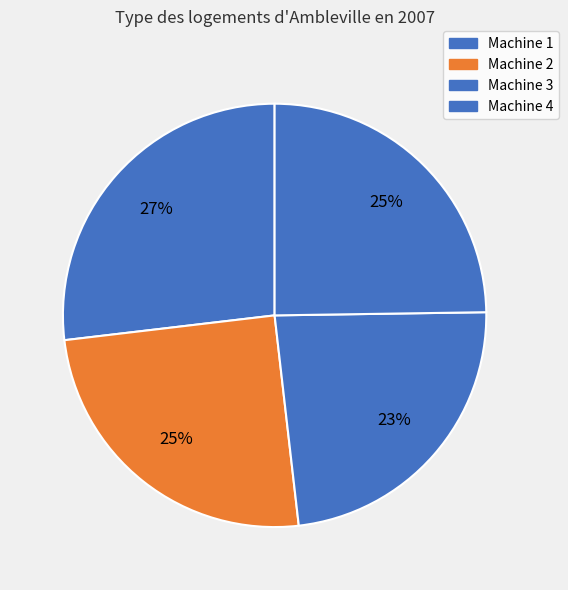

Which category has the smallest portion of the pie?

Machine 3